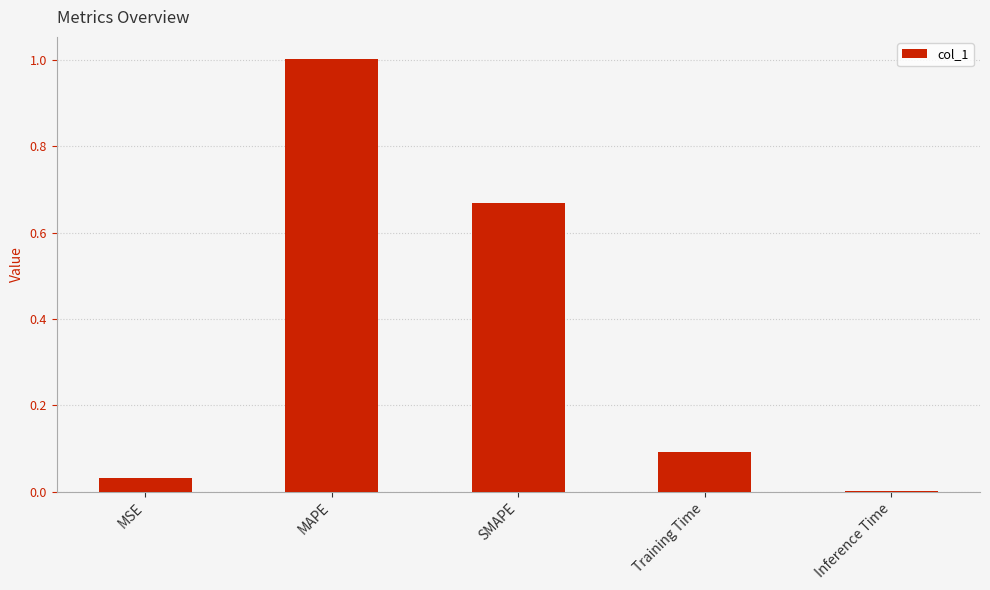

What is the sum of all values?

1.8